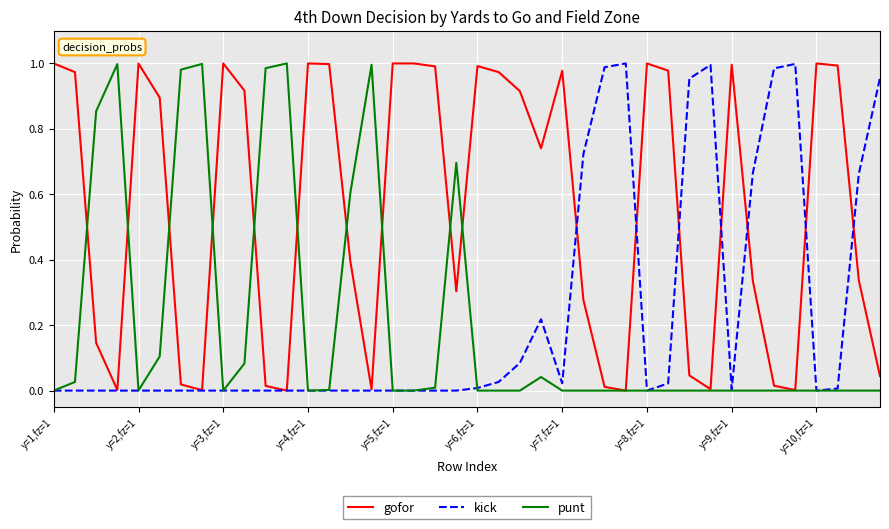

Which series has the largest total across all categories?

gofor